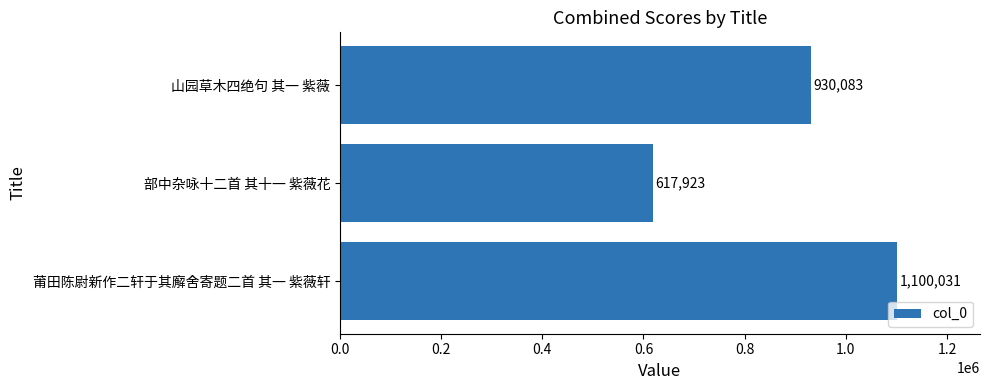

Which has a higher value, 莆田陈尉新作二轩于其廨舍寄题二首 其一 紫薇轩 or 部中杂咏十二首 其十一 紫薇花?

莆田陈尉新作二轩于其廨舍寄题二首 其一 紫薇轩